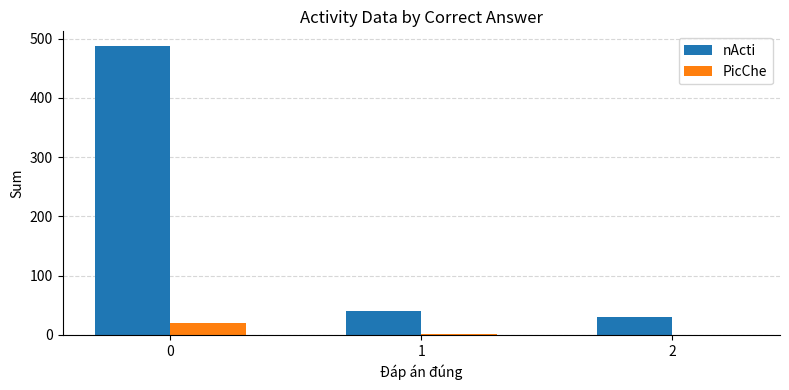

Are the bars horizontal?

No